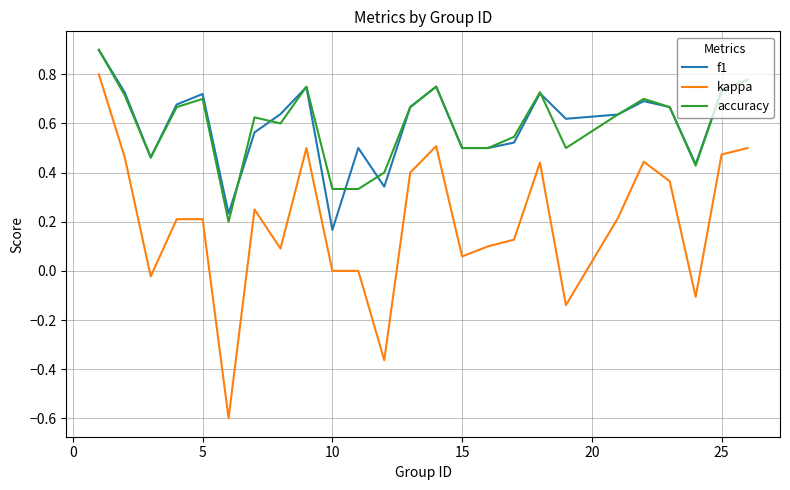

What are all the series names shown in the legend?

f1, kappa, accuracy